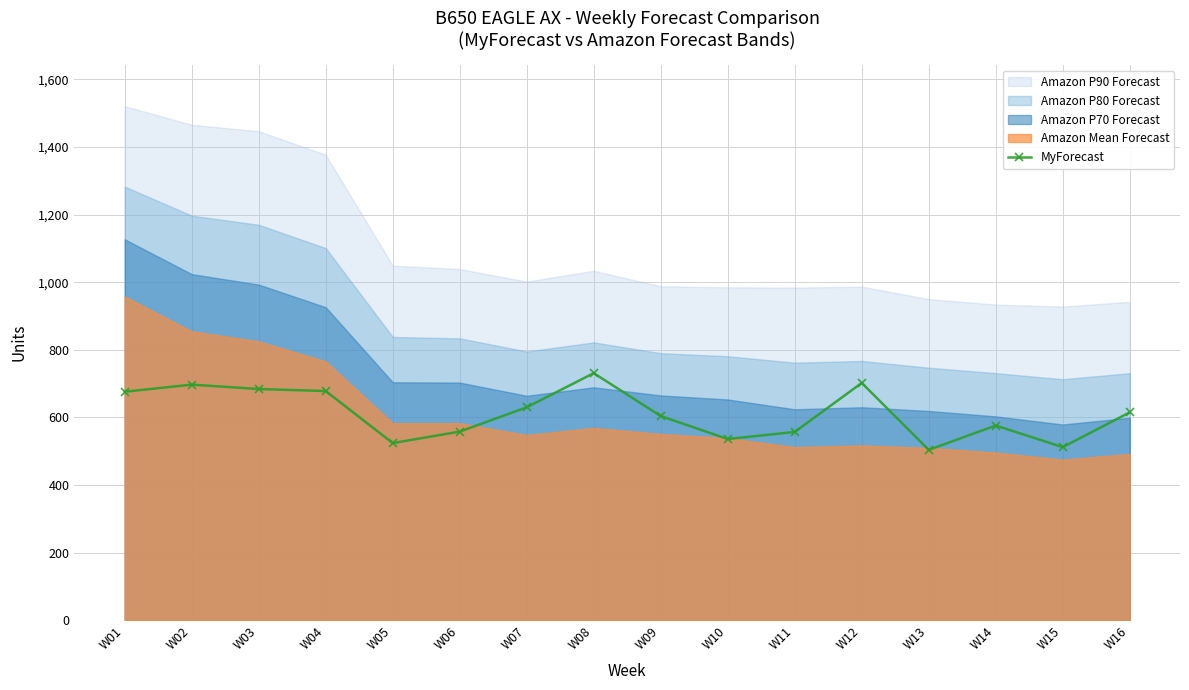

Reading left to right, list all the values displayed in this chart.

676	697	684	678	524	558	630	731	604	536	557	702	504	576	512	615